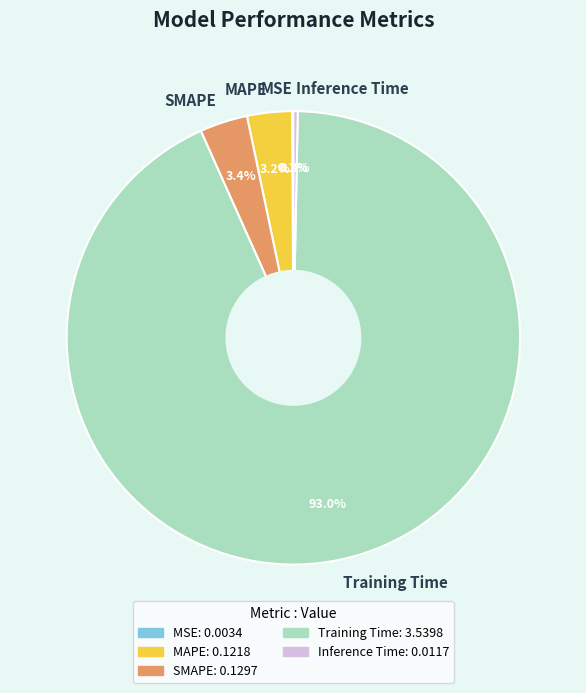

Which slice is the largest?

Training Time